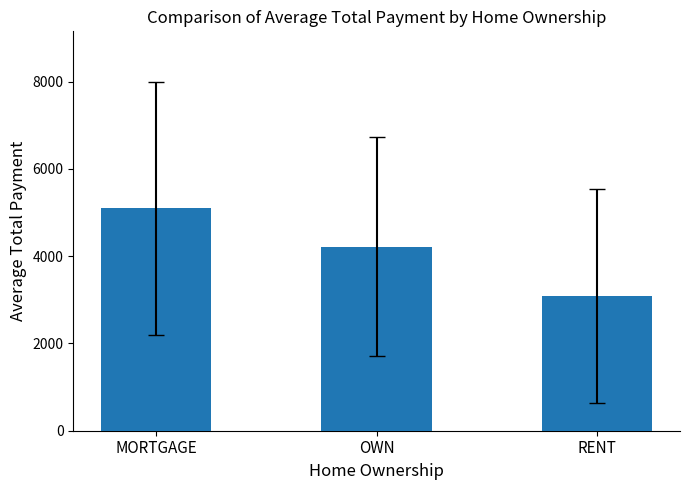

At which label is the value closest to 4095?

OWN